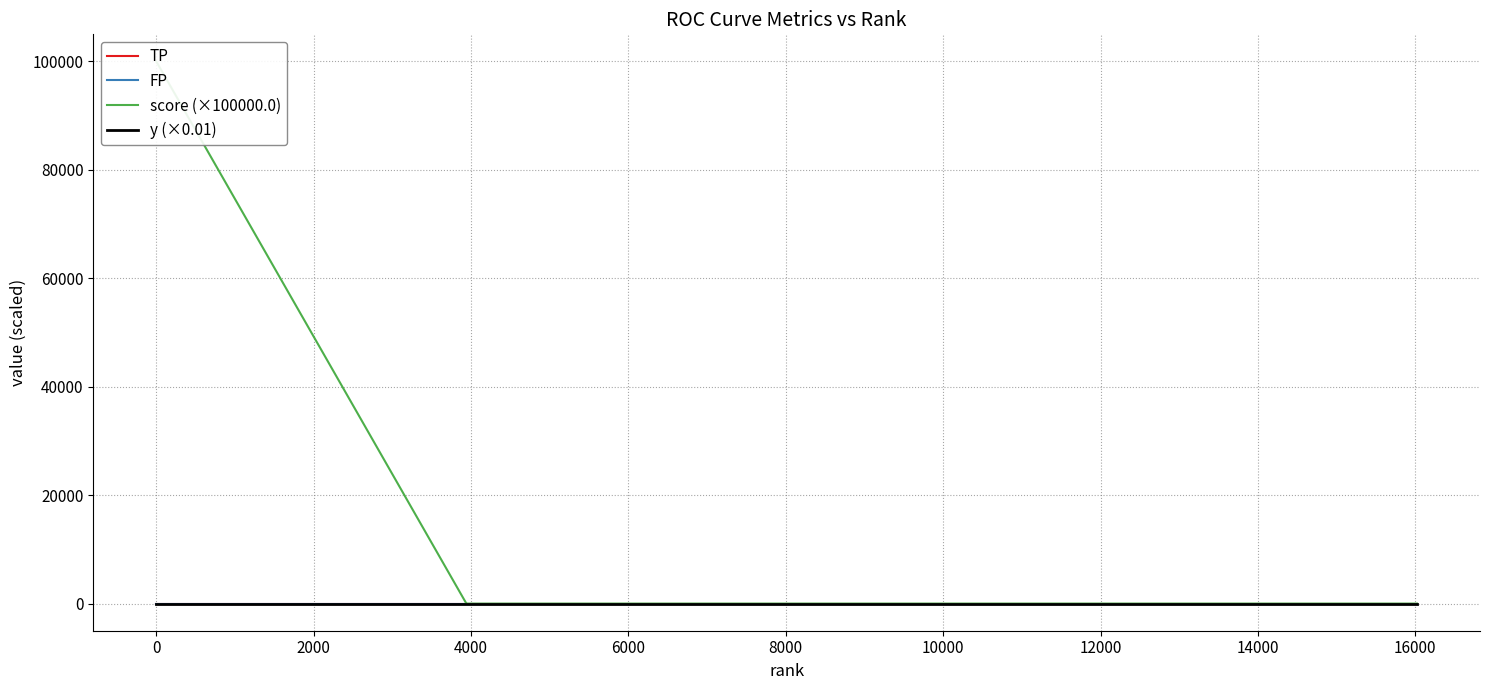

True or false: TP and score (×100000.0) intersect in this chart.

False